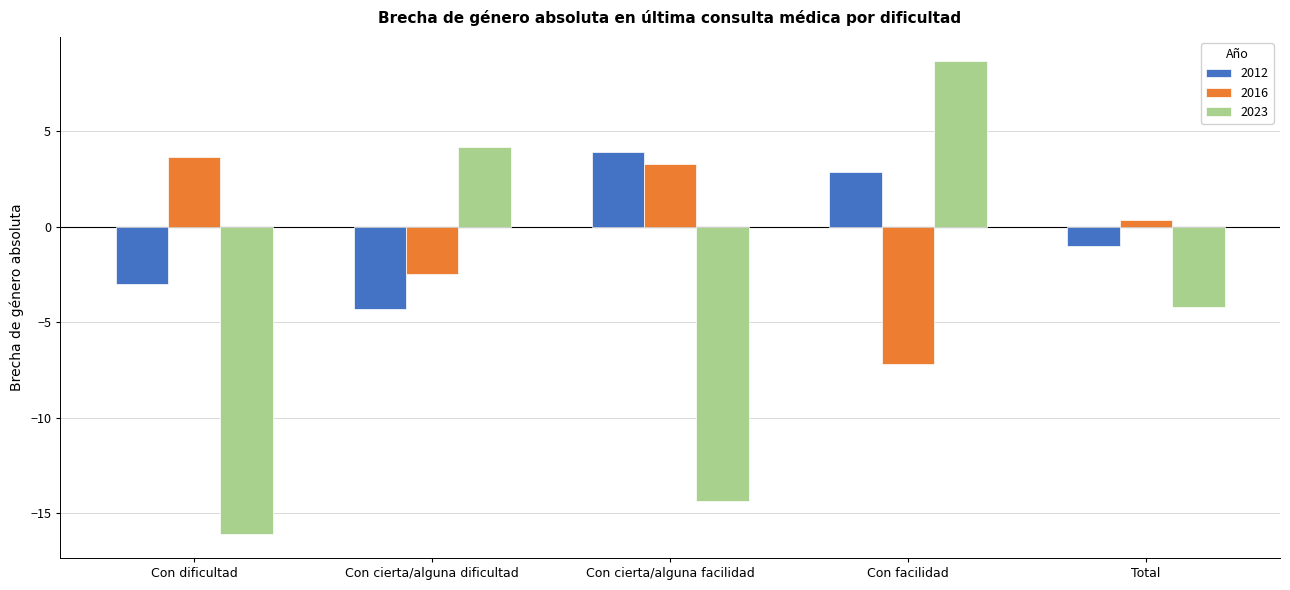

Does the chart contain any negative values?

Yes